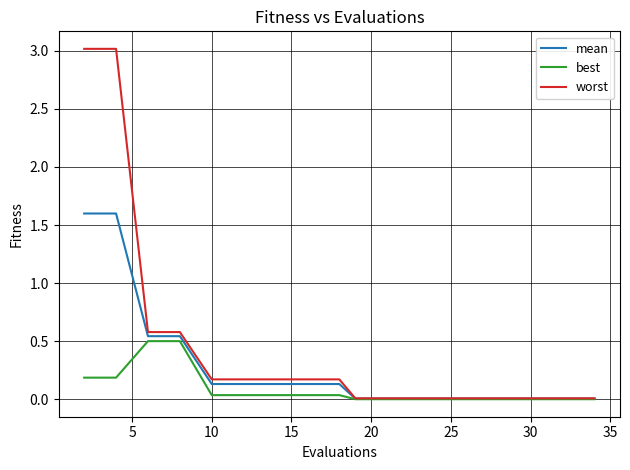

Which series has the widest spread of values?

worst